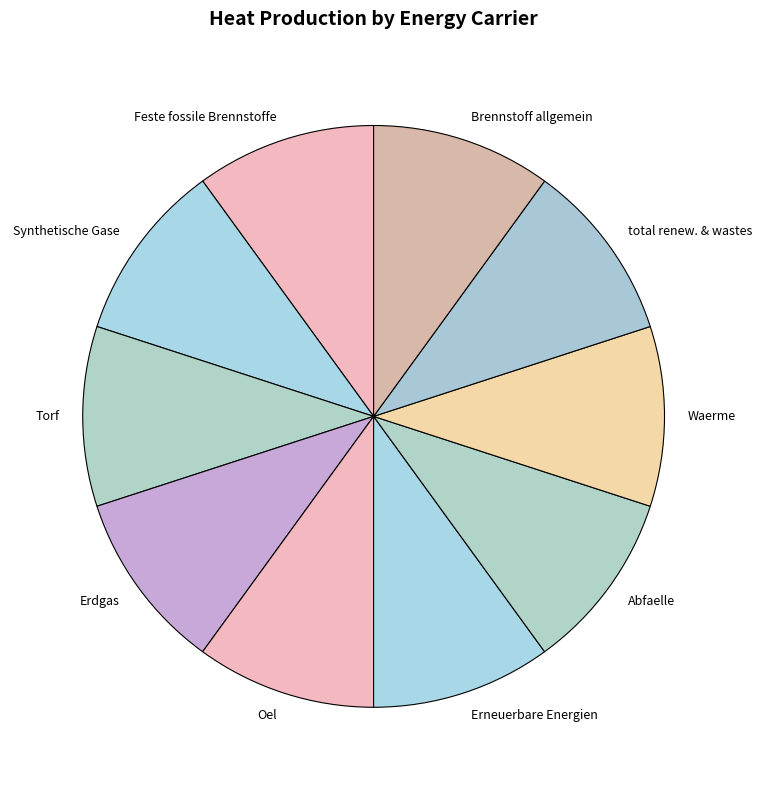

How many slices are in this pie chart?

10